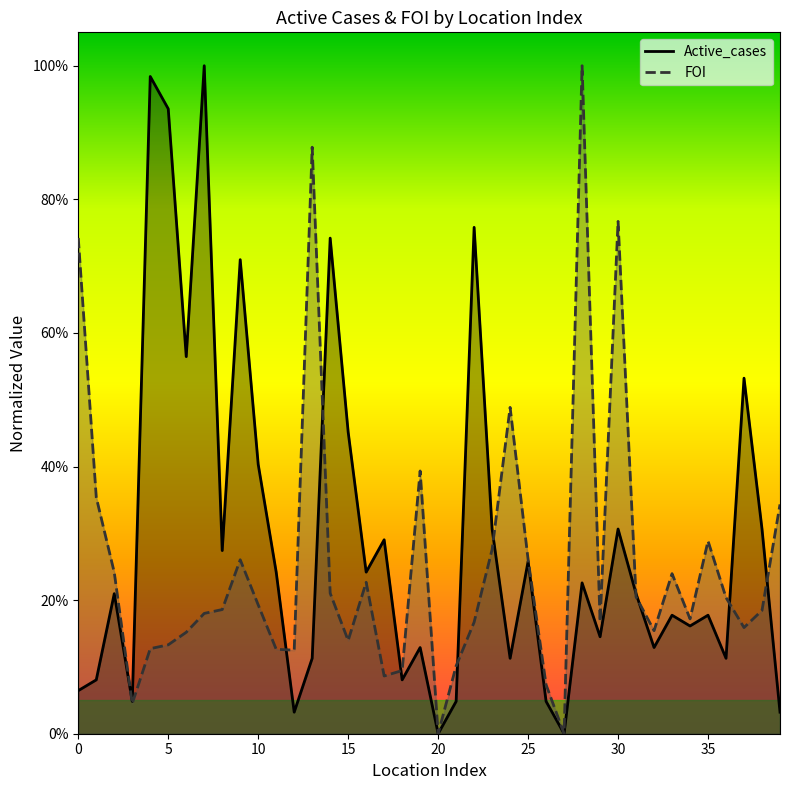

Is the value of Active_cases at 6 greater than the value of FOI at 23?

Yes